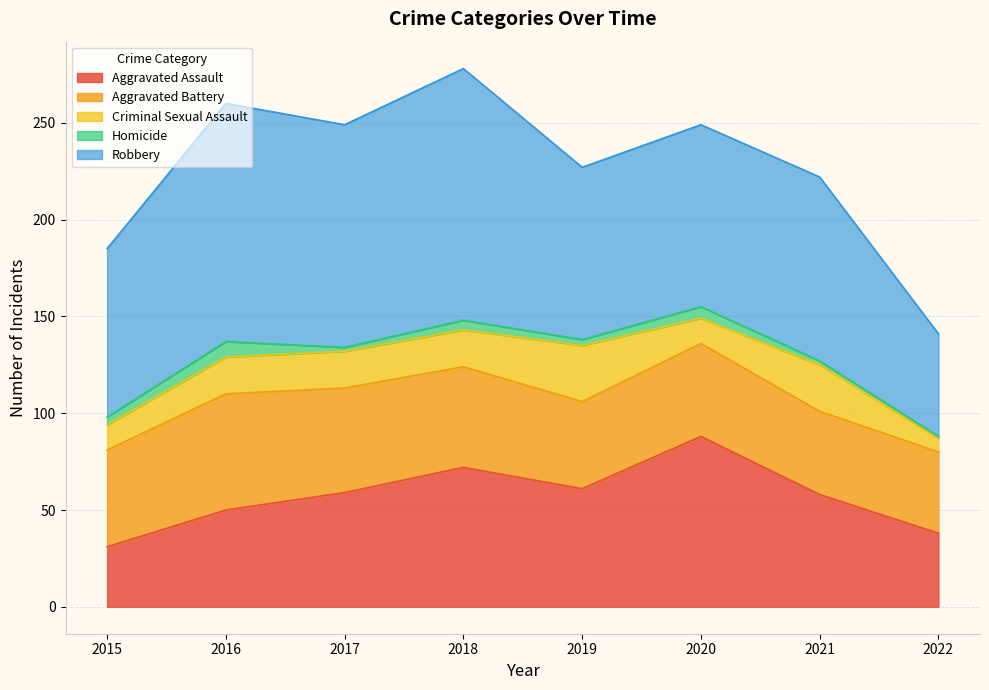

Reading left to right, what are all the values shown in this chart?

Aggravated Assault: 31	50	59	72	61	88	58	38
Aggravated Battery: 50	60	54	52	45	48	43	42
Criminal Sexual Assault: 13	19	19	19	29	13	24	7
Homicide: 4	8	2	5	3	6	2	1
Robbery: 87	123	115	130	89	94	95	53